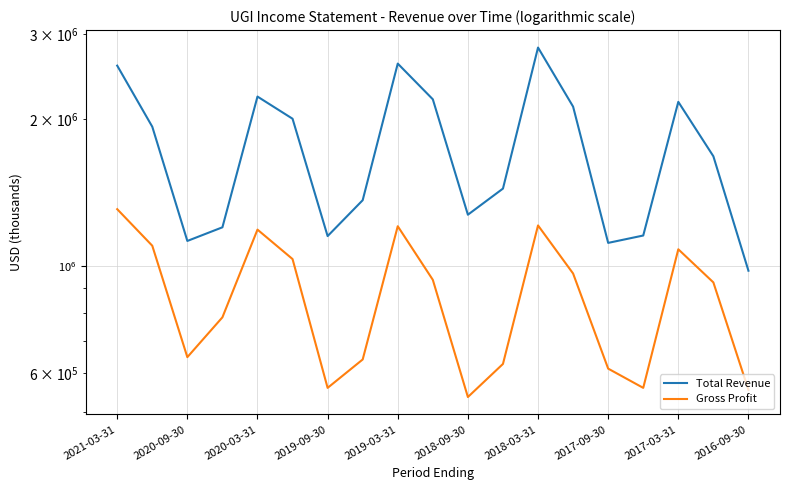

How many interior local valleys does the Gross Profit series have?

4